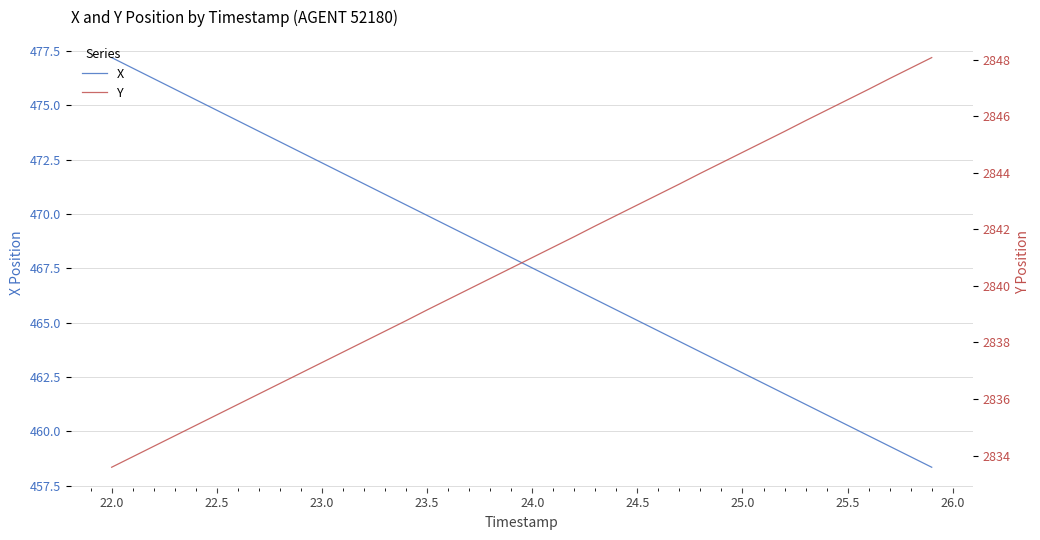

Reading right to left, transcribe all the data shown in this chart.

X: 458.4	458.8	459.3	459.8	460.3	460.8	461.2	461.7	462.2	462.7	463.2	463.7	464.1	464.6	465.1	465.6	466.1	466.6	467.0	467.5	468.0	468.5	469.0	469.5	469.9	470.4	470.9	471.4	471.9	472.4	472.8	473.3	473.8	474.3	474.8	475.3	475.7	476.2	476.7	477.2
Y: 2848.1	2847.7	2847.3	2846.9	2846.6	2846.2	2845.8	2845.5	2845.1	2844.7	2844.3	2844.0	2843.6	2843.2	2842.9	2842.5	2842.1	2841.7	2841.4	2841.0	2840.6	2840.3	2839.9	2839.5	2839.2	2838.8	2838.4	2838.0	2837.7	2837.3	2836.9	2836.6	2836.2	2835.8	2835.4	2835.1	2834.7	2834.3	2834.0	2833.6